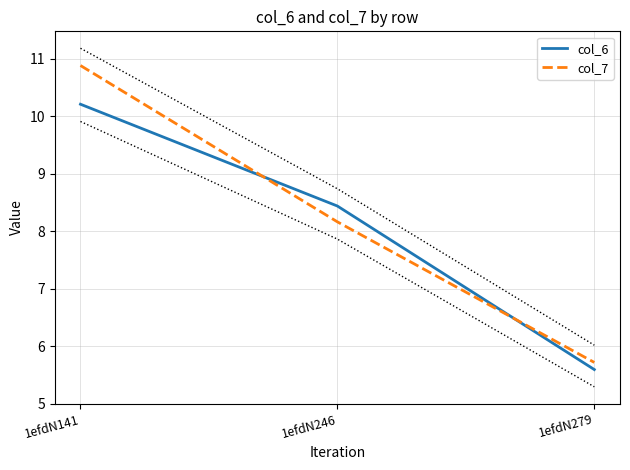

List the series in order of their overall mean, highest first.

col_7, col_6